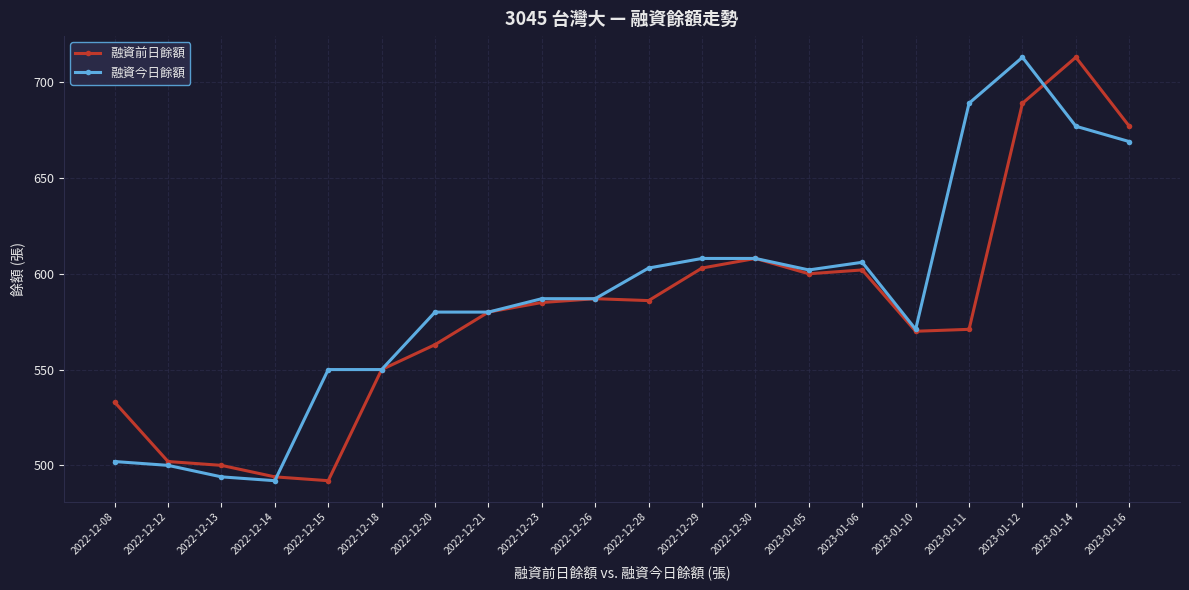

Reading left to right, list all the values displayed in this chart.

融資前日餘額: 533	502	500	494	492	550	563	580	585	587	586	603	608	600	602	570	571	689	713	677
融資今日餘額: 502	500	494	492	550	550	580	580	587	587	603	608	608	602	606	571	689	713	677	669